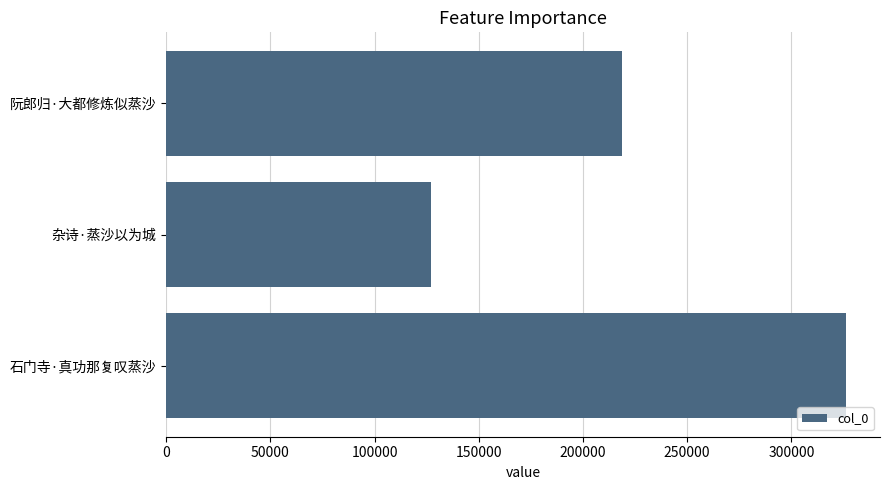

The value at 阮郎归·大都修炼似蒸沙 is 218555. True or false?

True